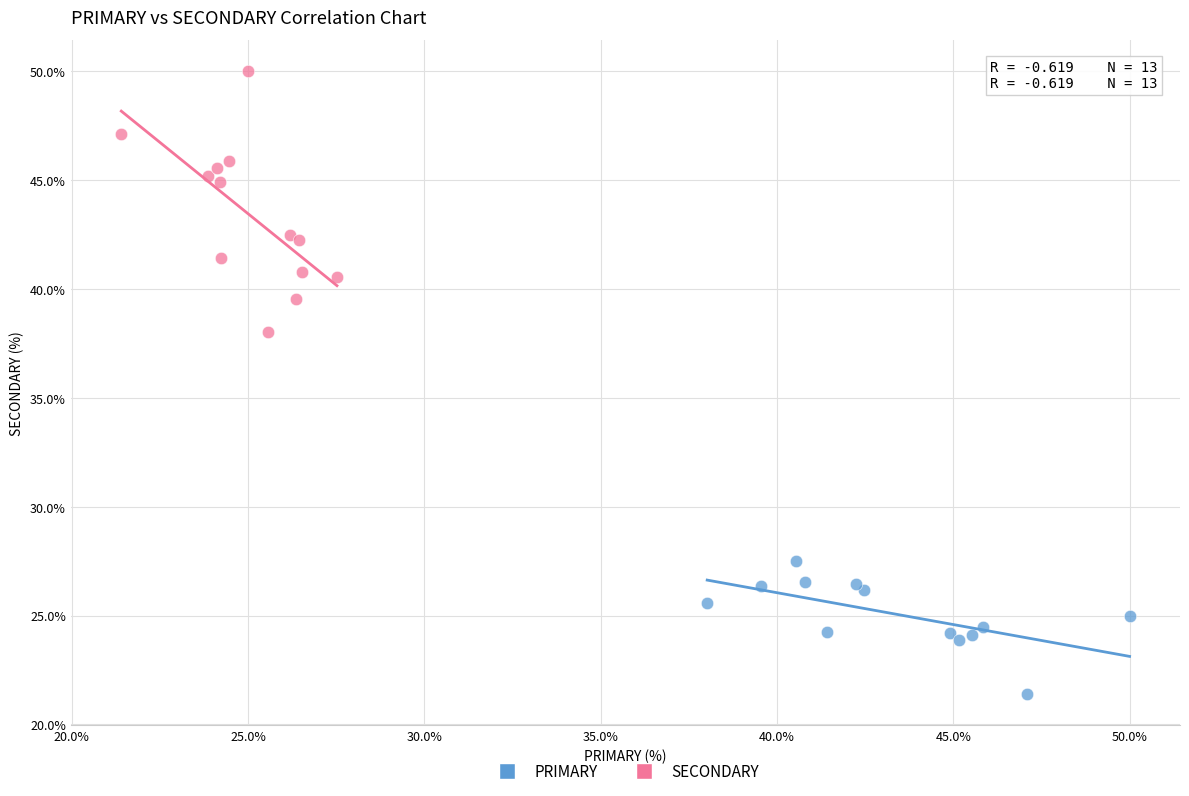

What are all the series names shown in the legend?

PRIMARY, SECONDARY